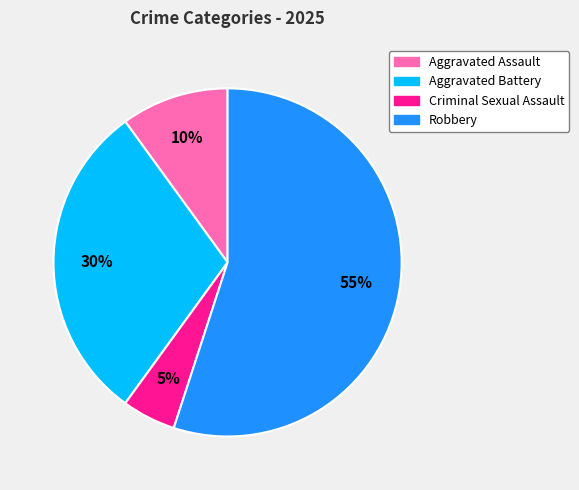

Is it true that Robbery is 55% of the pie?

True